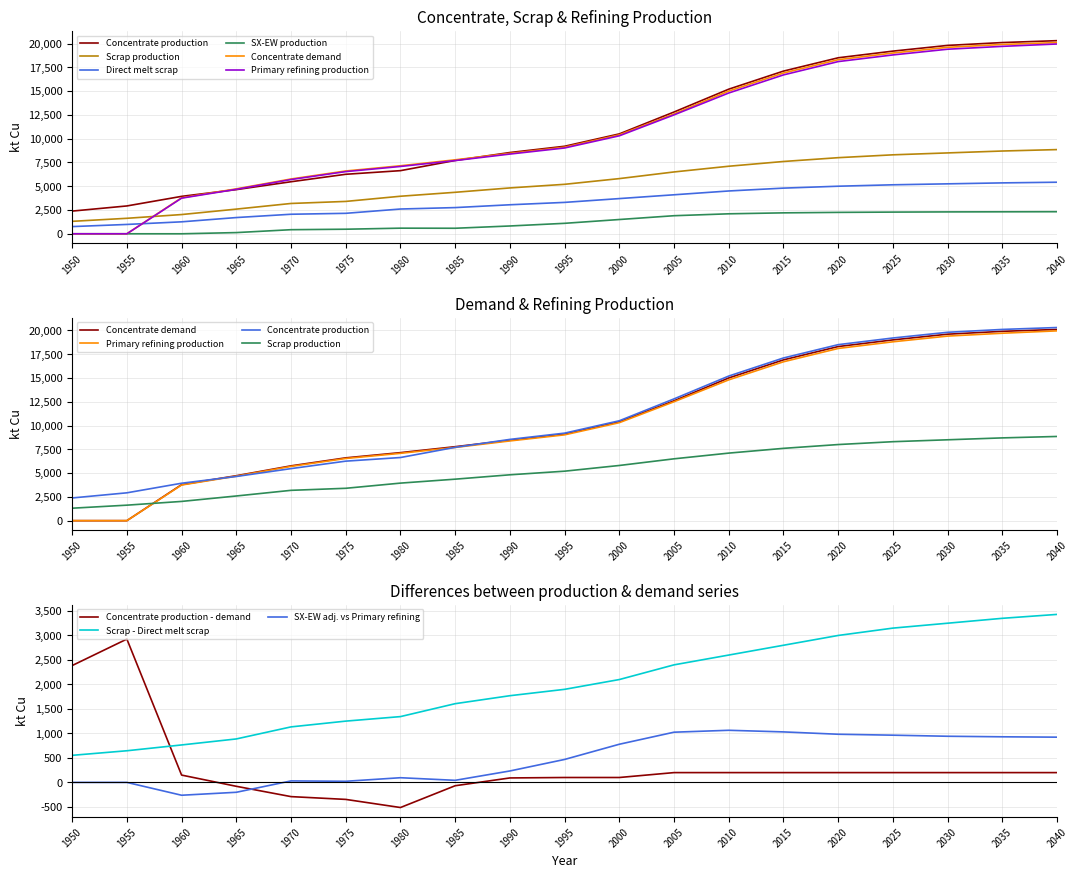

Count the number of categories in the chart.

19